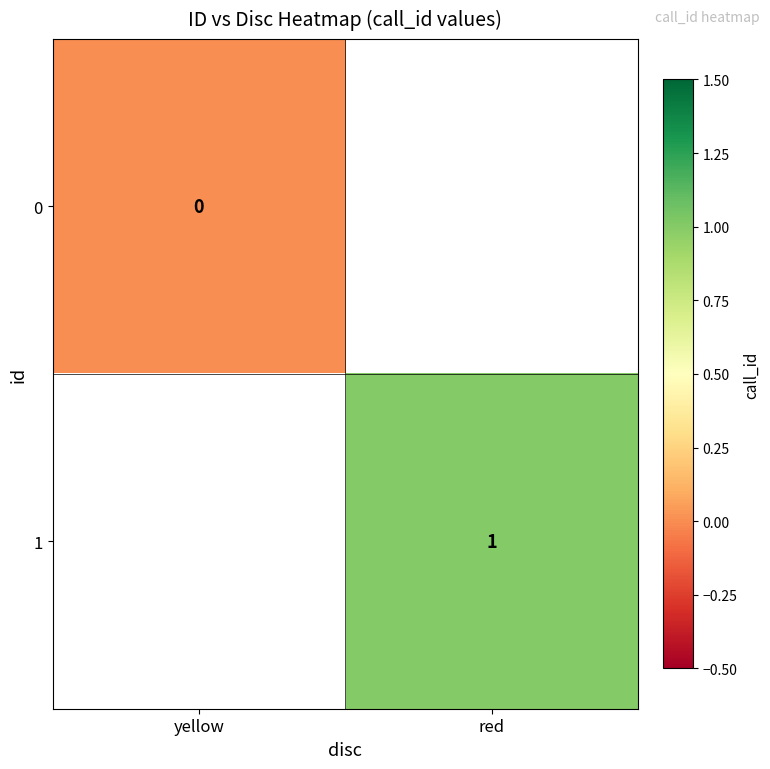

Is it true that 0 equals 0.0 at yellow?

True